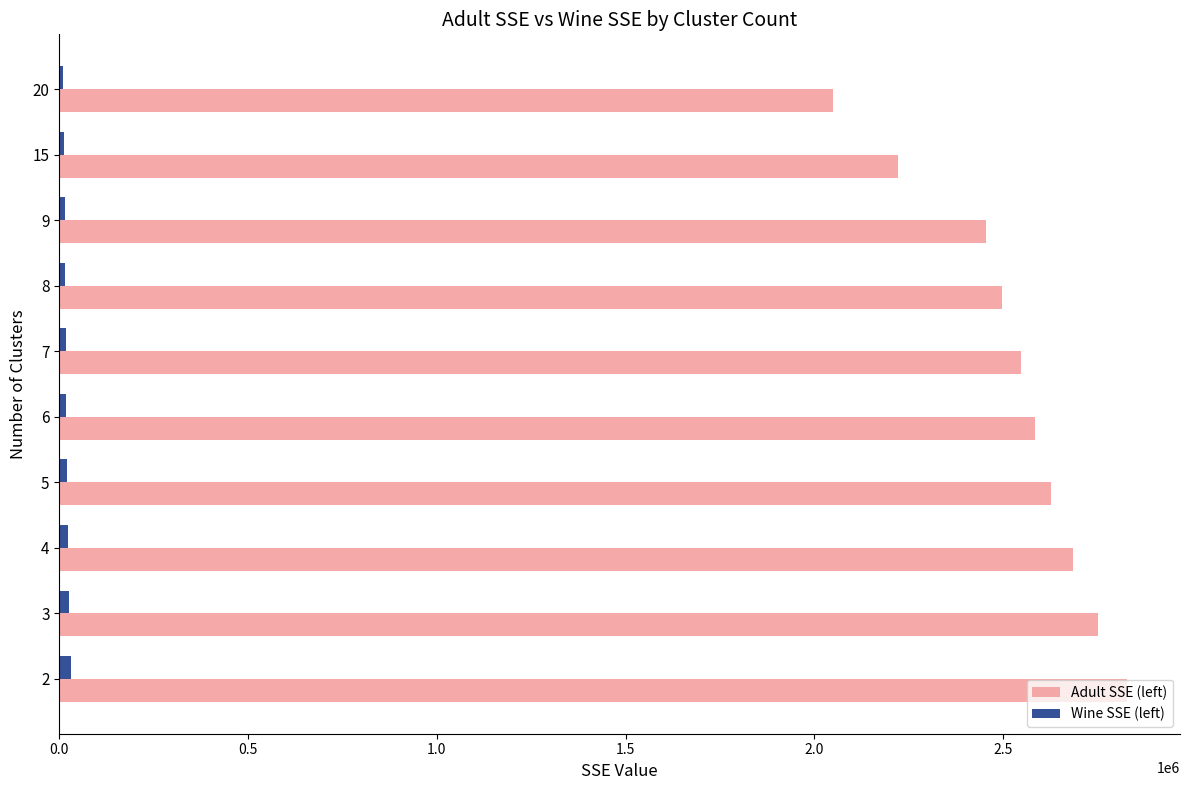

Count the number of categories in the chart.

10